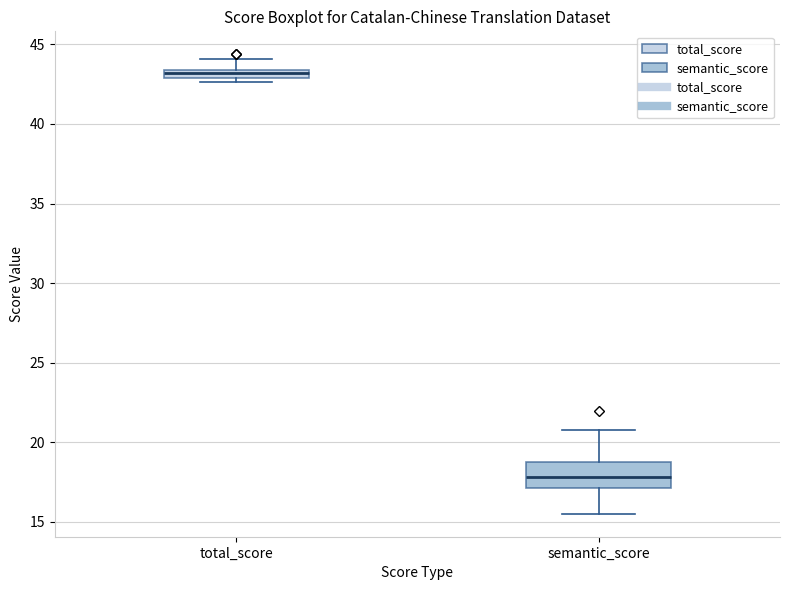

Which box's median line is the lowest?

semantic_score